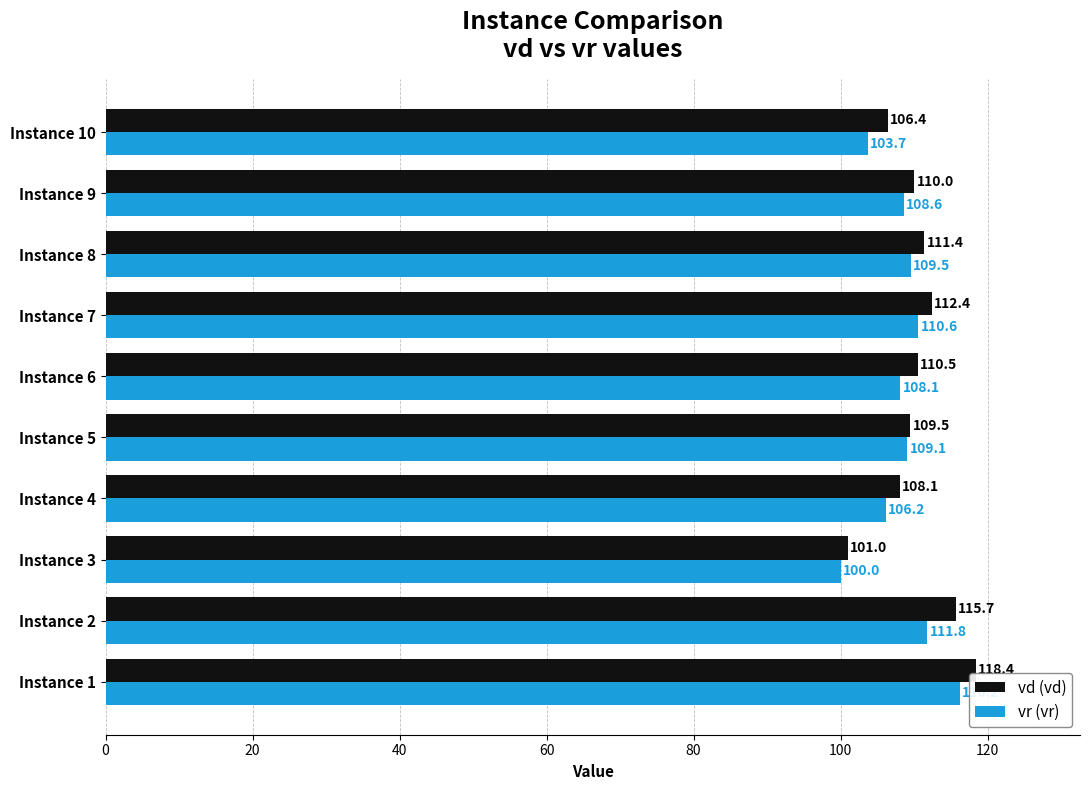

What is the spread (max minus min) of values at Instance 5?

0.4